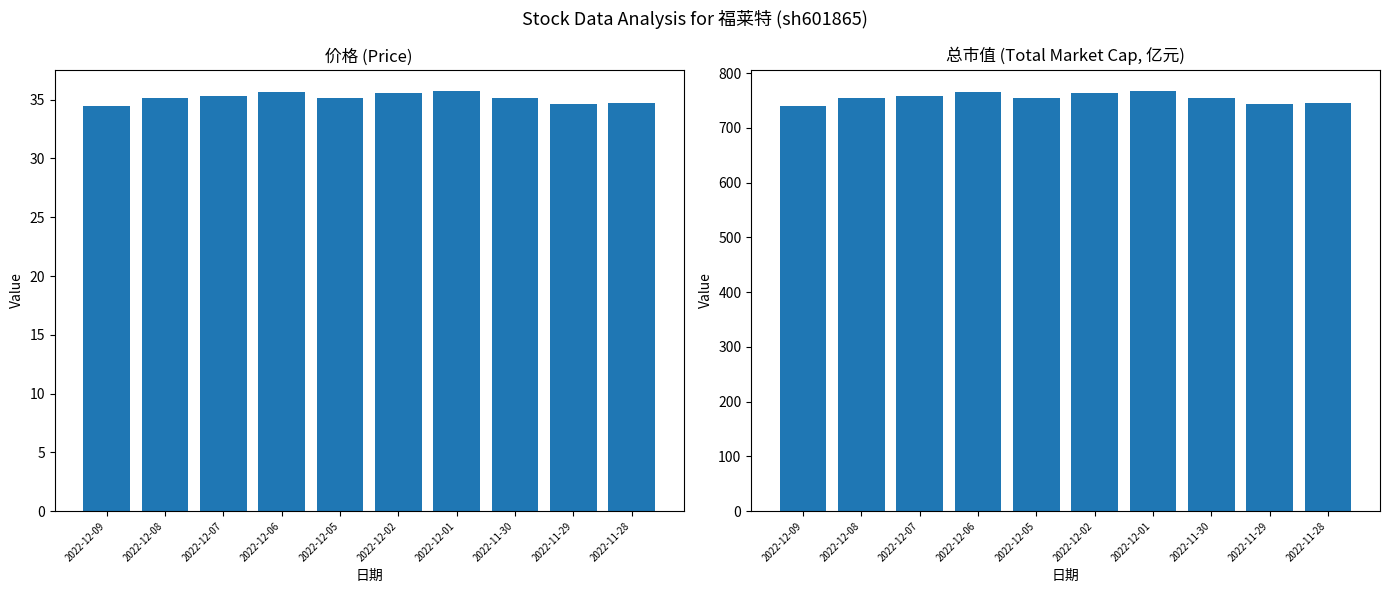

What position from the right is 2022-12-09?

10